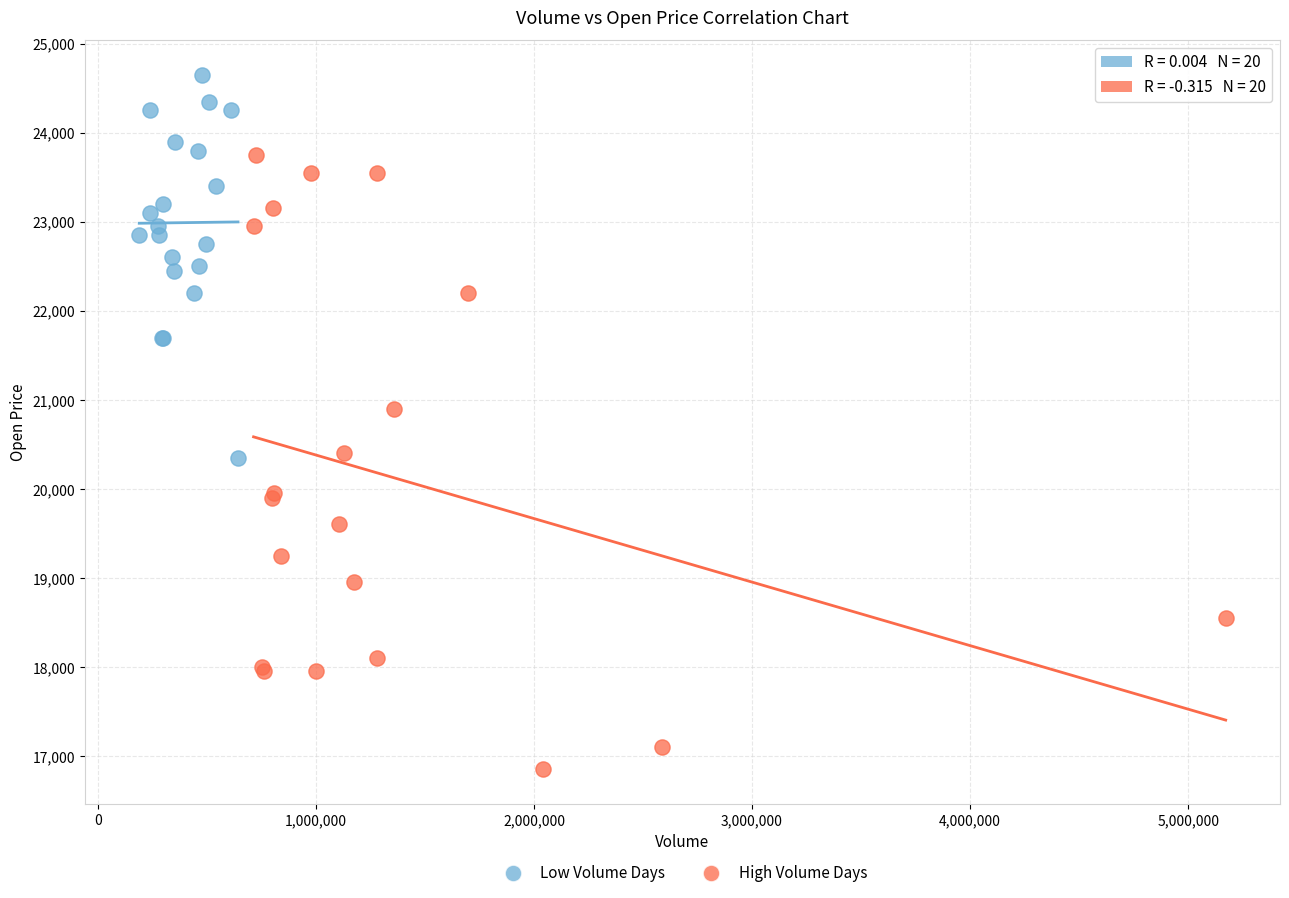

Which series reaches the maximum Y coordinate?

Low Volume Days